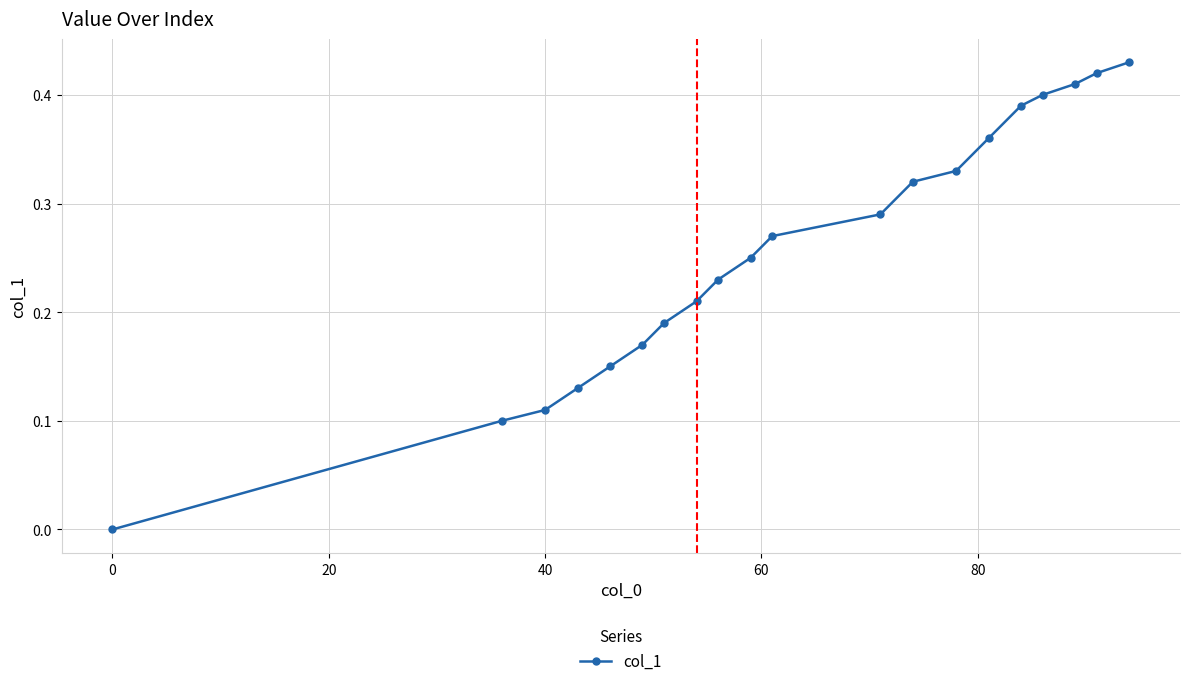

True or false: the data has more than 1 interior local peaks.

False